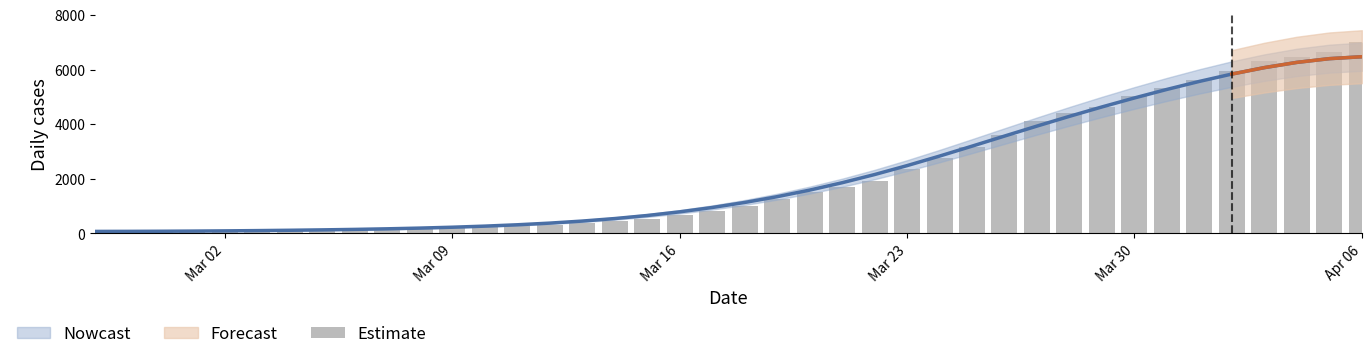

What is the average value?

2142